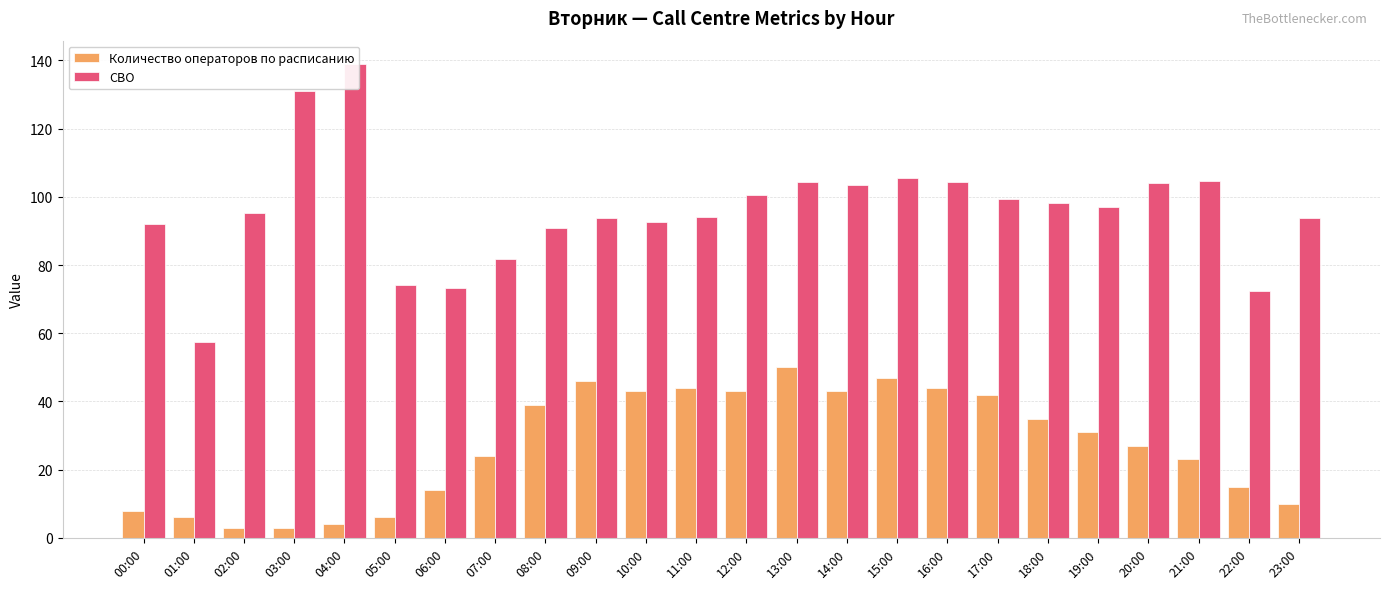

What is the sum of the Количество операторов по расписанию values at 14:00 and 21:00?

66.0